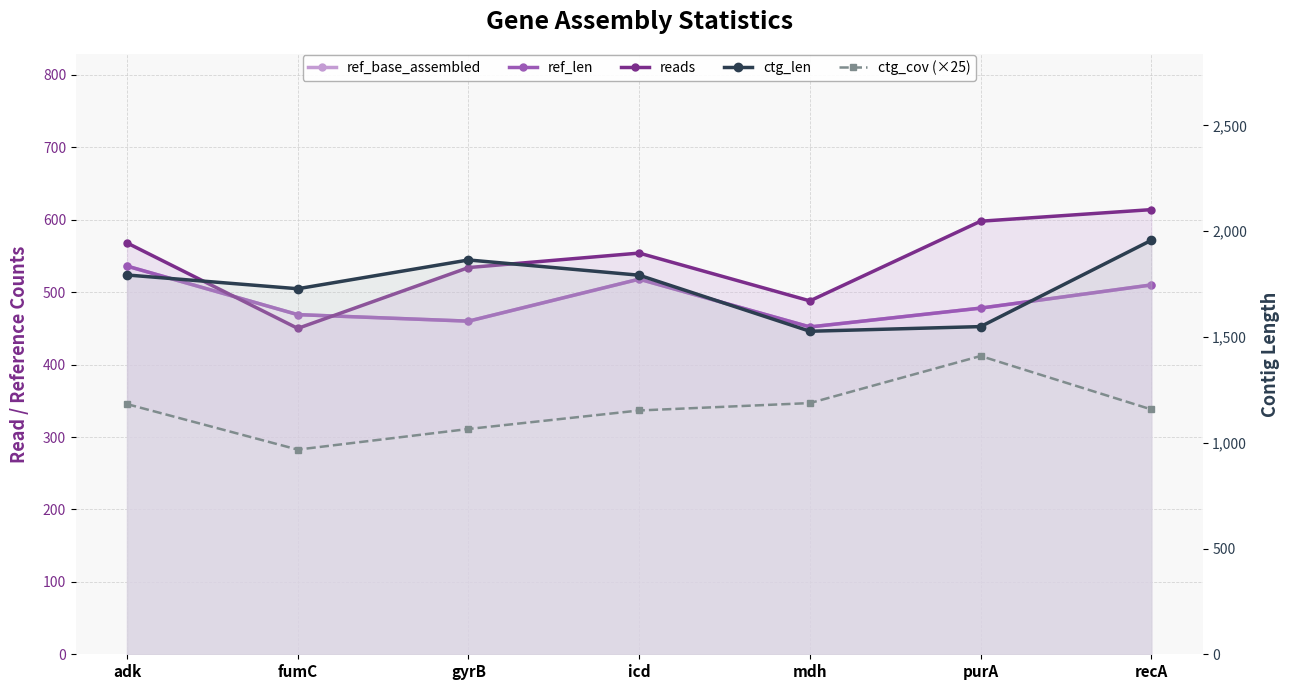

What is the sum of the reads values at mdh and icd?

1042.0